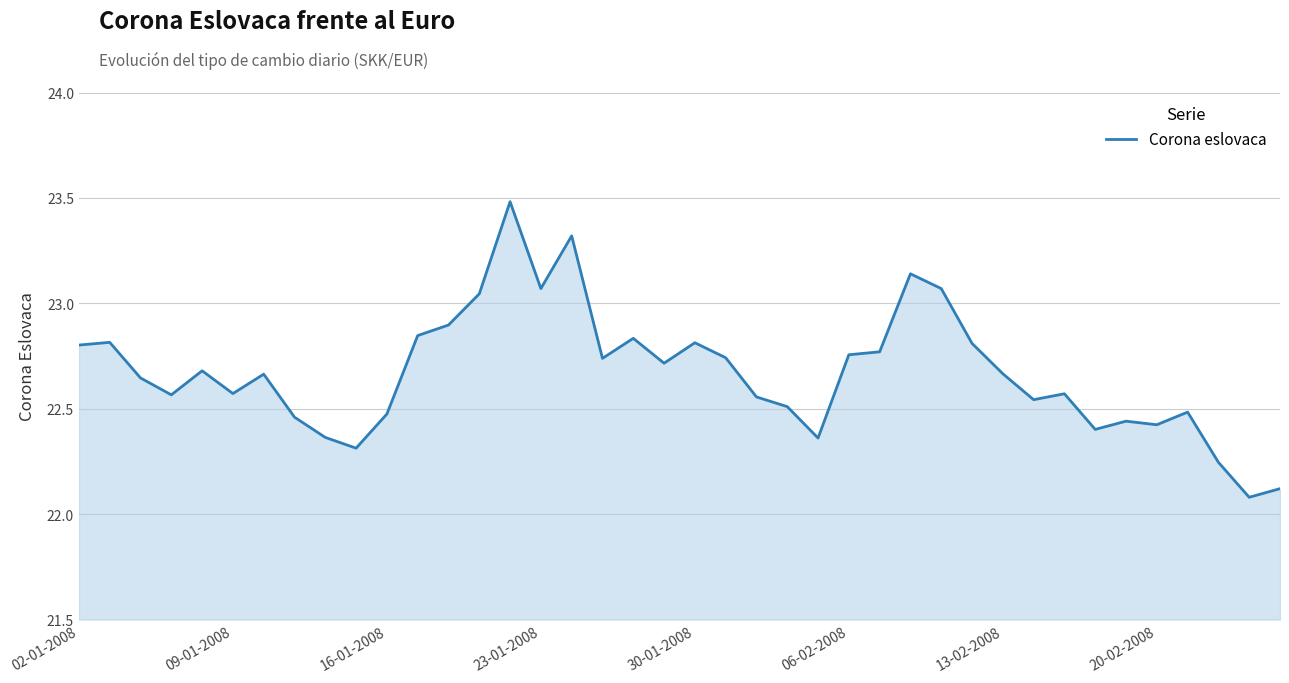

What is the greatest value displayed?

23.5